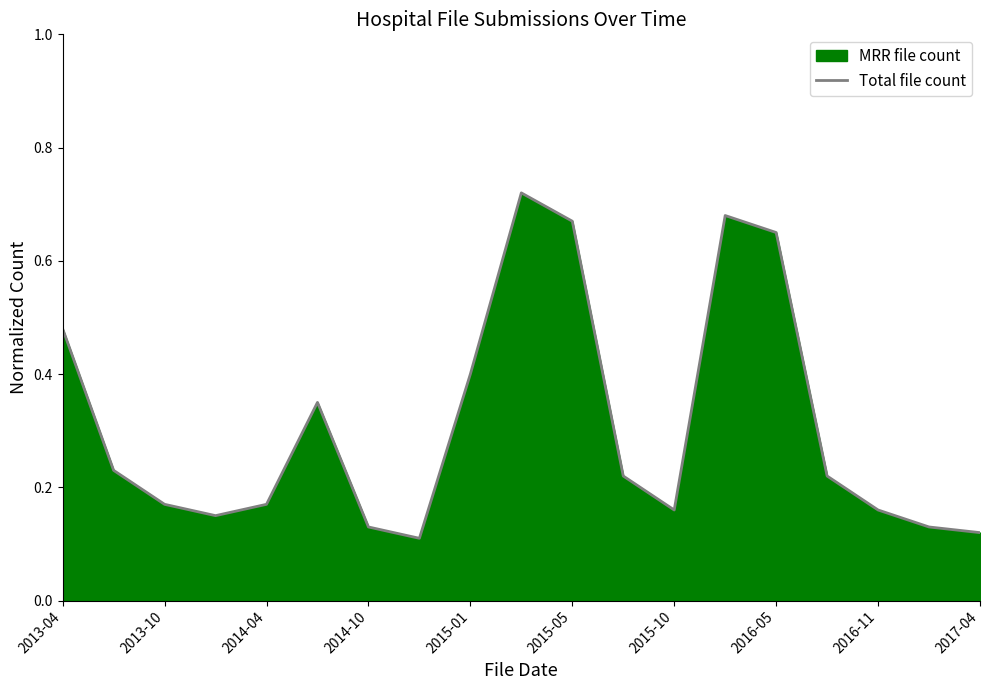

The value at 2017-04 is 0.2. True or false?

False